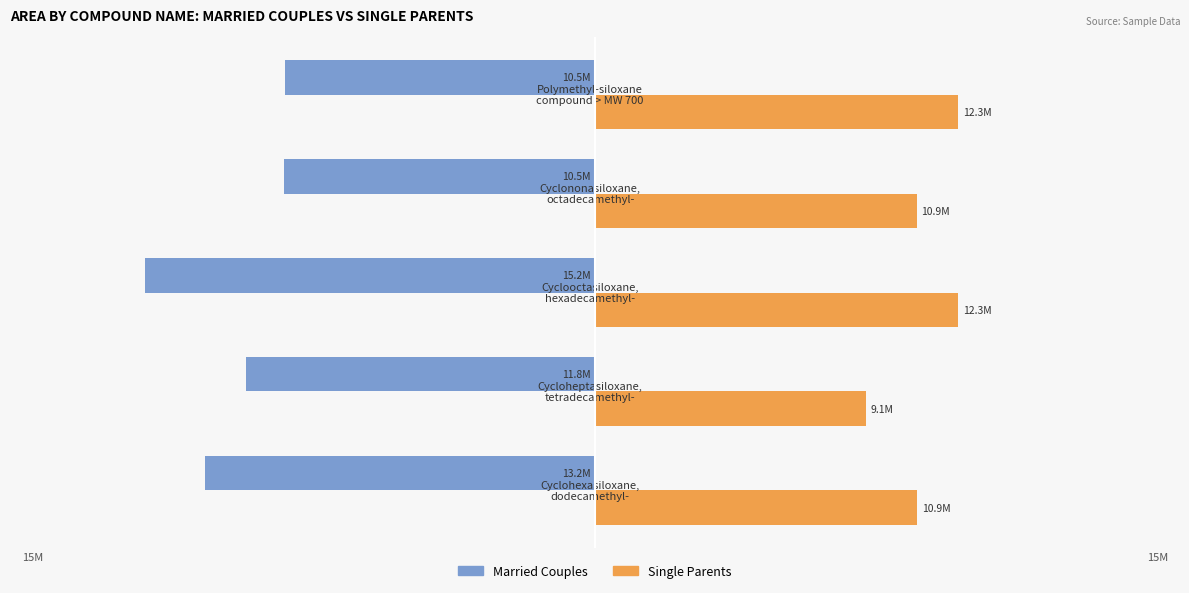

Which series has the largest range (max minus min)?

Married Couples